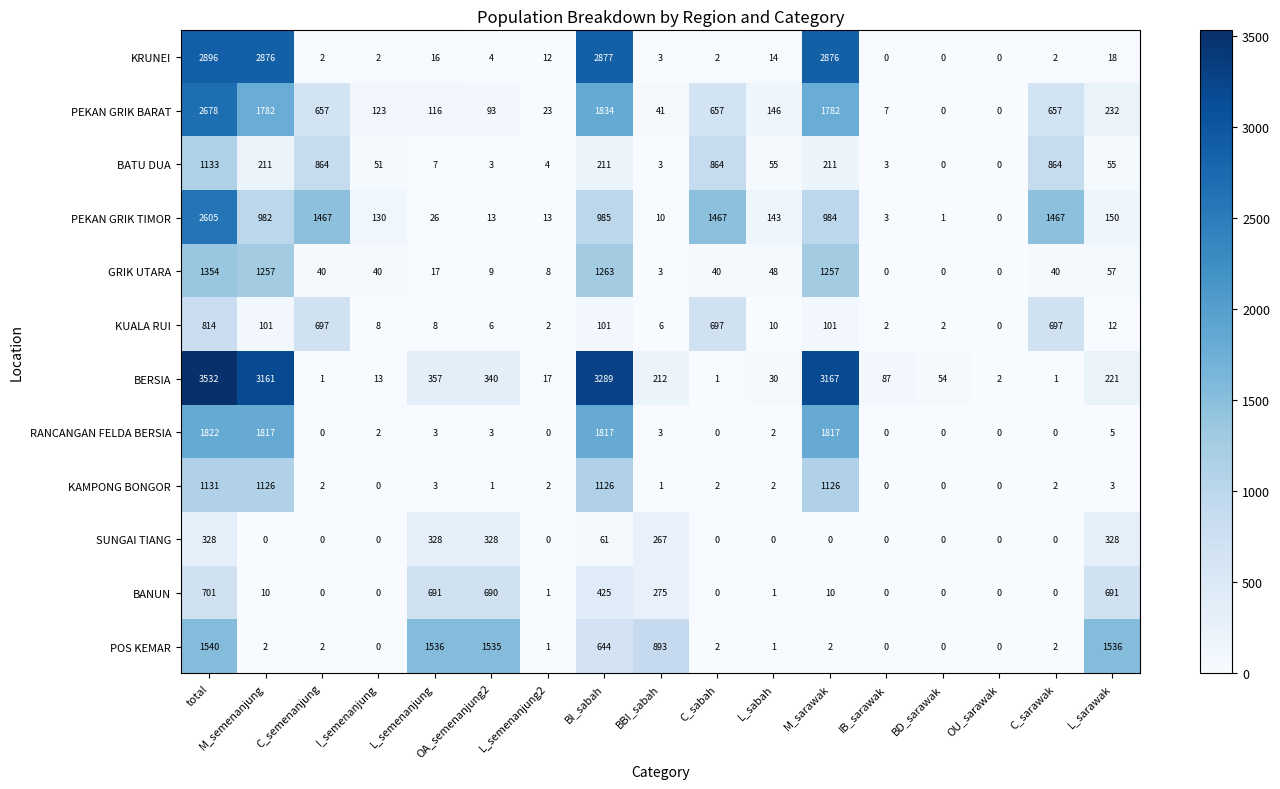

What is the total value across all series at BI_sabah?

14633